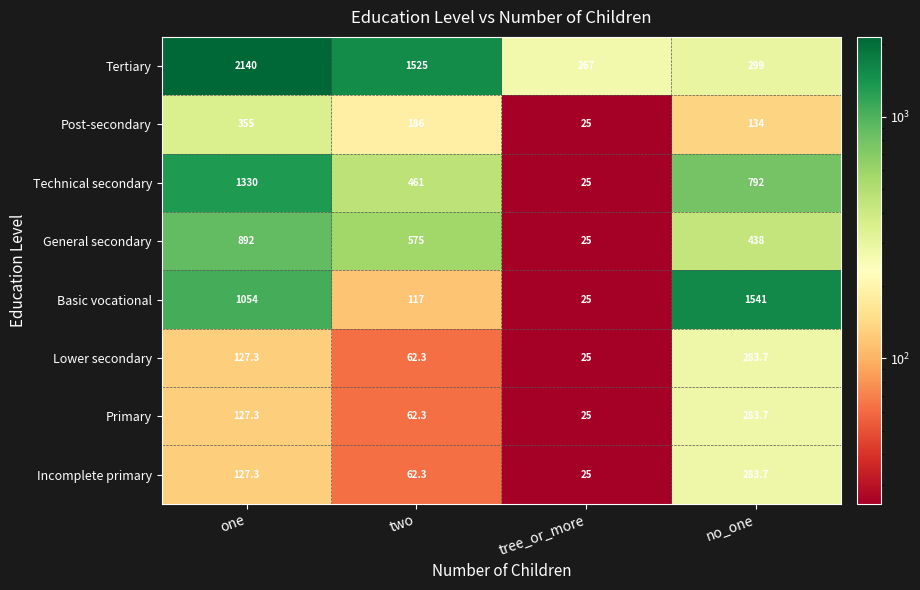

What is the sum of the General secondary values at two and no_one?

1013.0